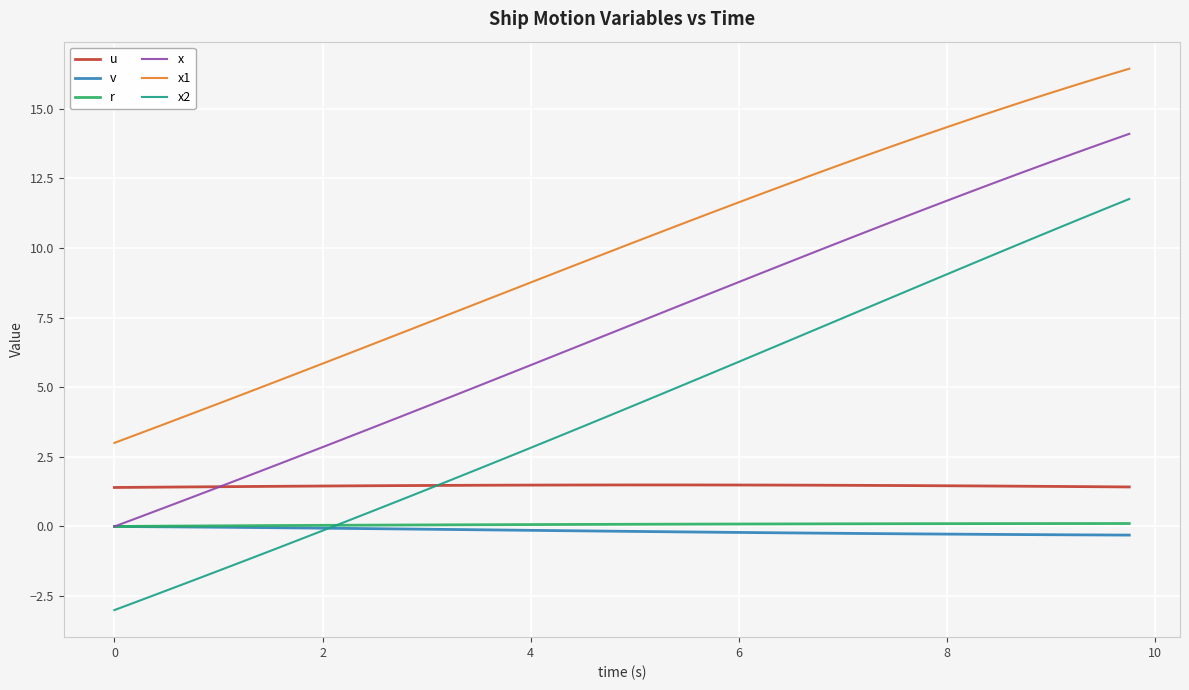

True or false: x1 and x2 intersect in this chart.

False